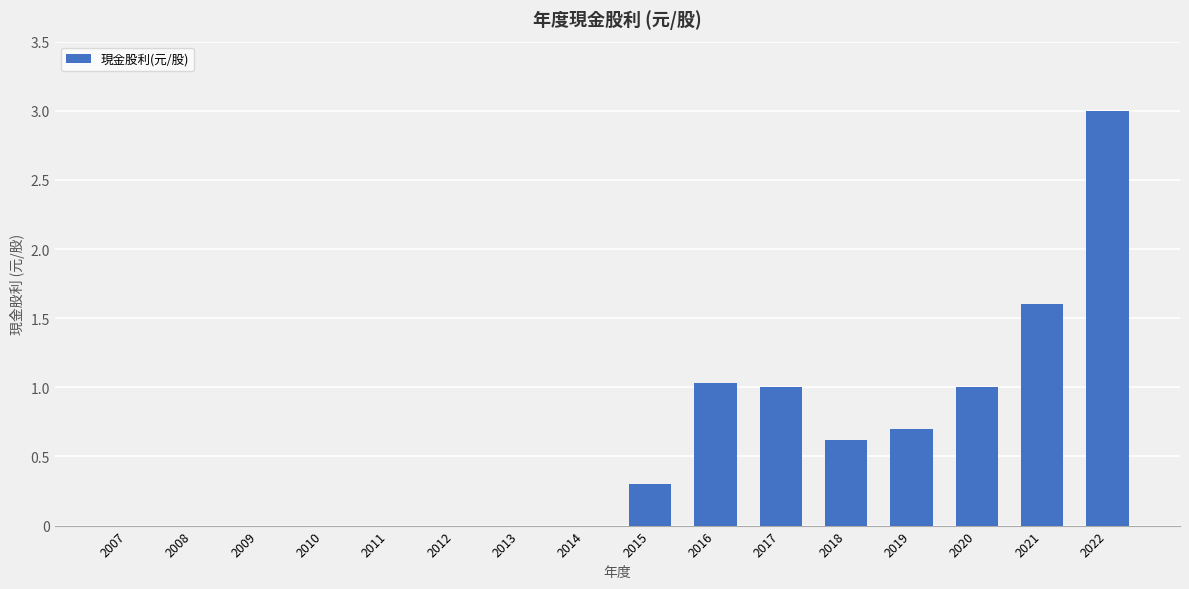

Reading left to right, extract all data points from this chart.

0.0	0.0	0.0	0.0	0.0	0.0	0.0	0.0	0.3	1.0	1.0	0.6	0.7	1.0	1.6	3.0